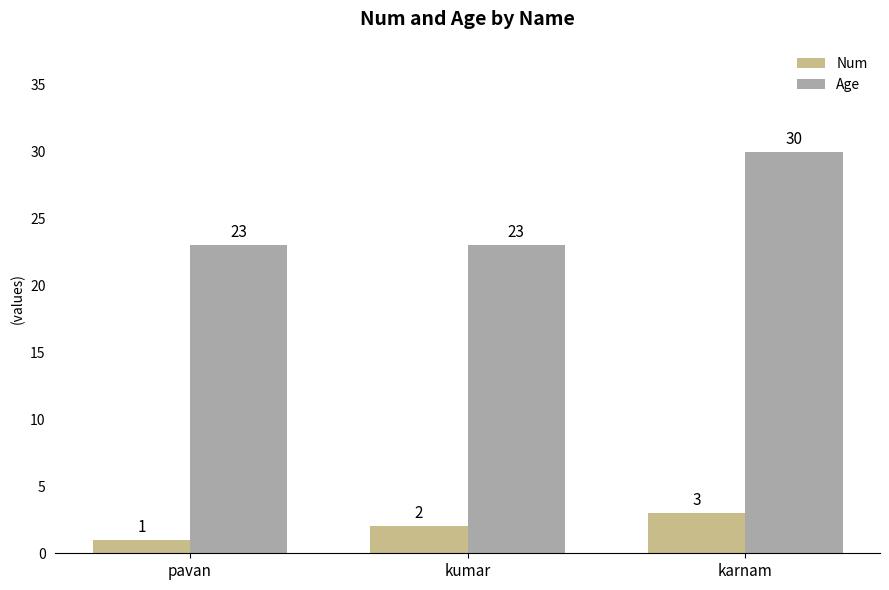

What is the sum of the Age values at pavan and kumar?

46